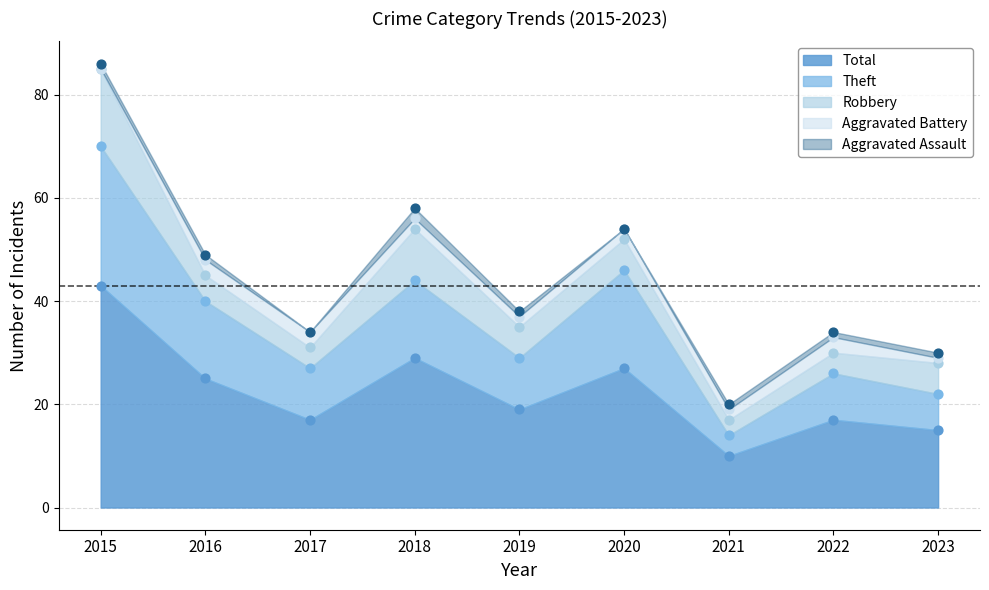

Which series contains the lowest Y value?

Aggravated Assault